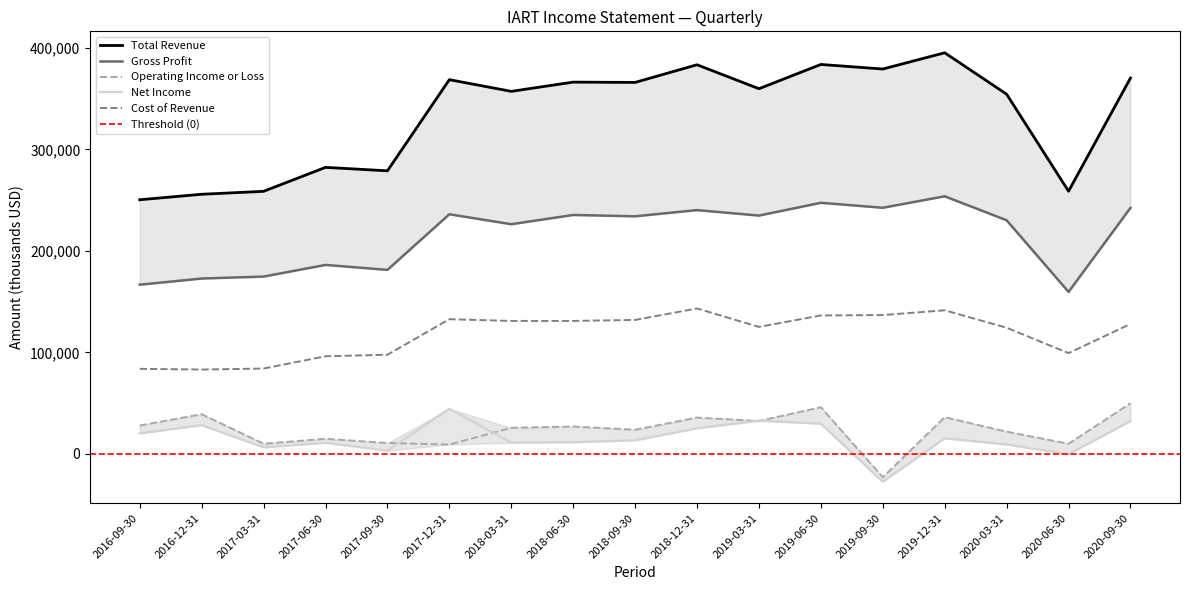

True or false: Gross Profit has a value of 47906 at 2018-06-30.

False